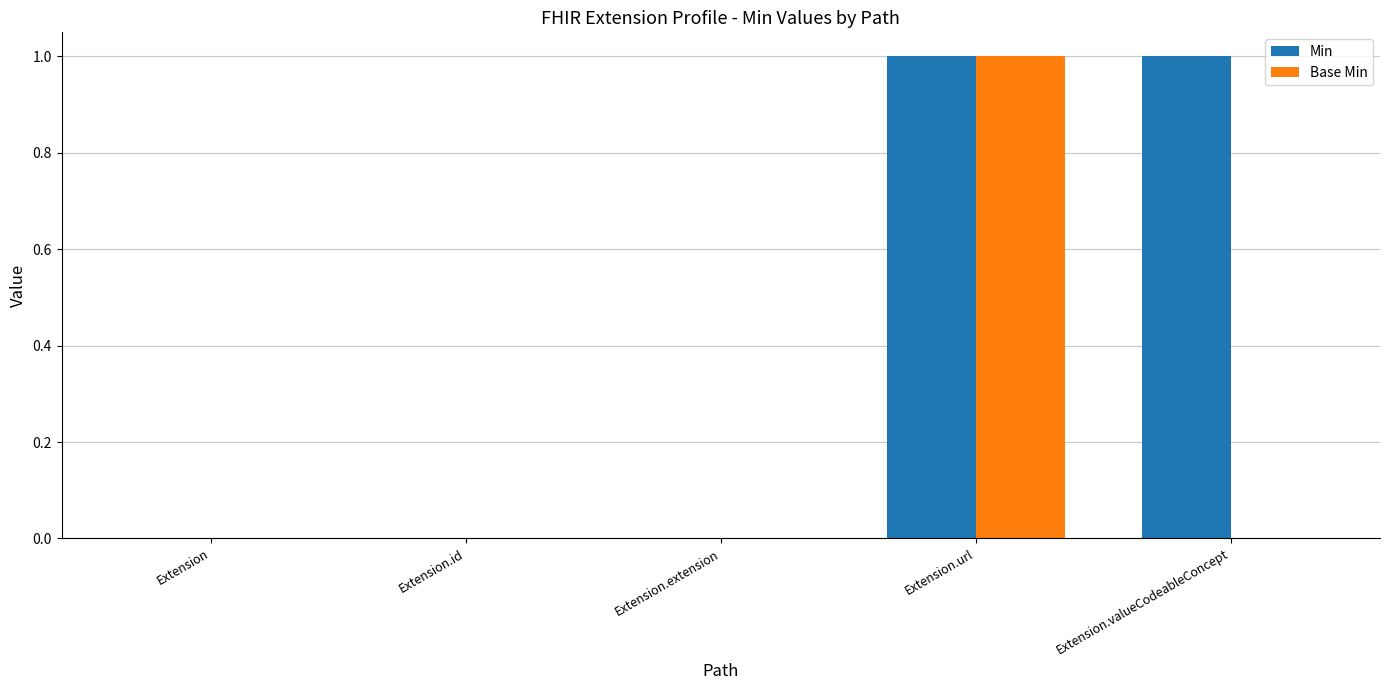

Are the bars grouped side by side (vs. stacked)?

Yes